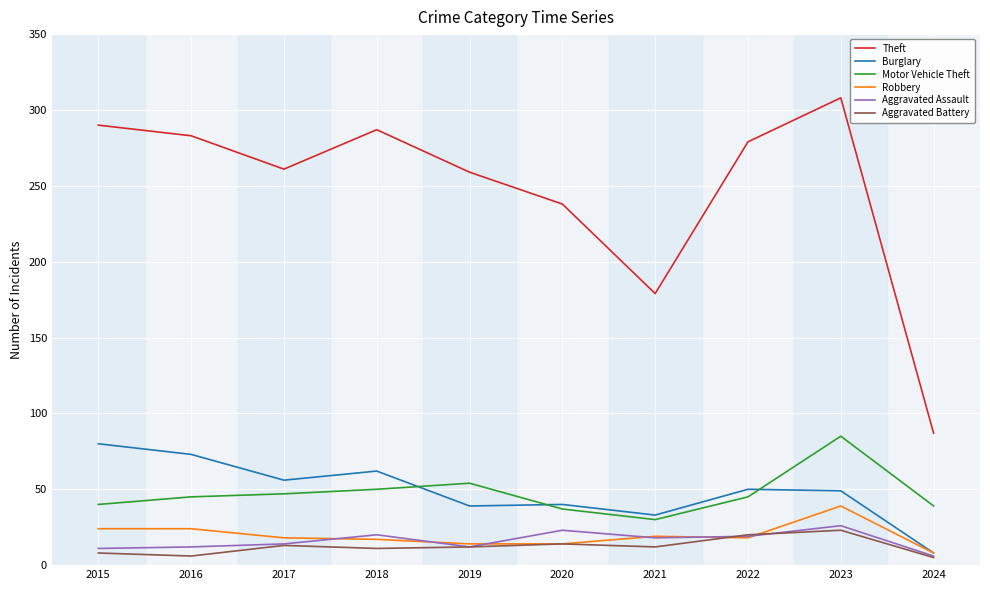

Is it true that Aggravated Assault equals 12 at 2019?

True